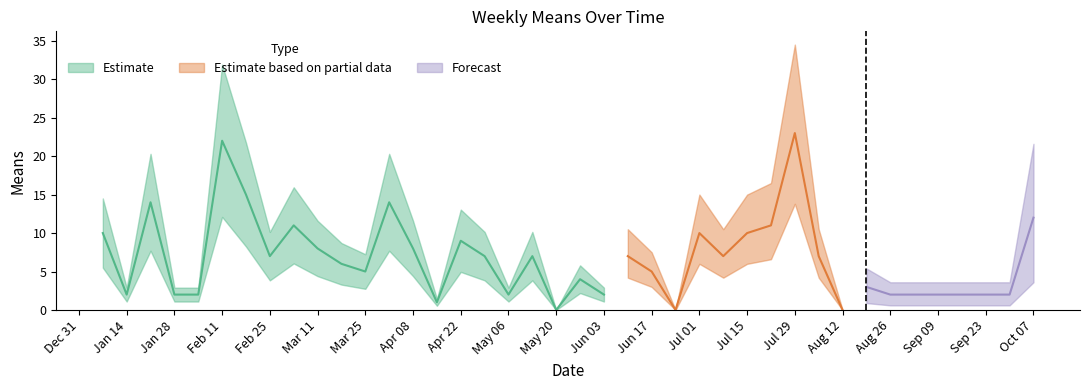

Reading left to right, what are all the values shown in this chart?

2018-01-07=10	2018-01-14=2	2018-01-21=14	2018-01-28=2	2018-02-04=2	2018-02-11=22	2018-02-18=15	2018-02-25=7	2018-03-04=11	2018-03-11=8	2018-03-18=6	2018-03-25=5	2018-04-01=14	2018-04-08=8	2018-04-15=1	2018-04-22=9	2018-04-29=7	2018-05-06=2	2018-05-13=7	2018-05-20=0	2018-05-27=4	2018-06-03=2	2018-06-10=7	2018-06-17=5	2018-06-24=0	2018-07-01=10	2018-07-08=7	2018-07-15=10	2018-07-22=11	2018-07-29=23	2018-08-05=7	2018-08-12=0	2018-08-19=3	2018-08-26=2	2018-09-02=2	2018-09-09=2	2018-09-16=2	2018-09-23=2	2018-09-30=2	2018-10-07=12